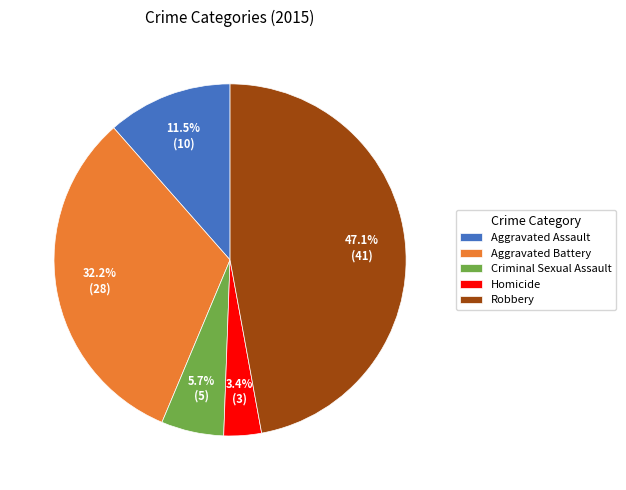

What is the smallest slice in the pie chart?

Homicide